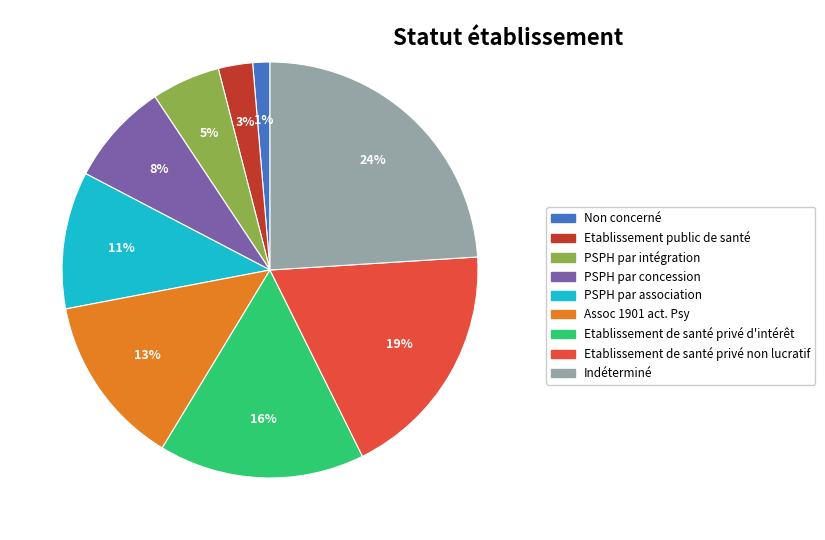

Which category has the biggest portion of the pie?

Indéterminé